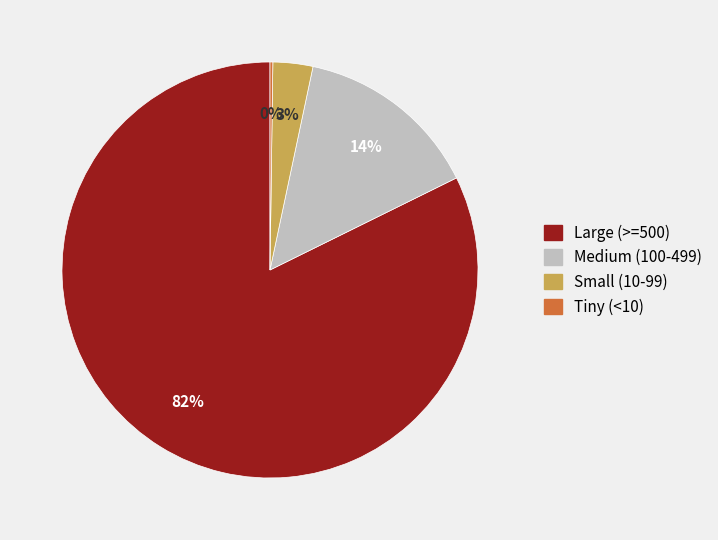

Does any single category account for the majority?

Yes